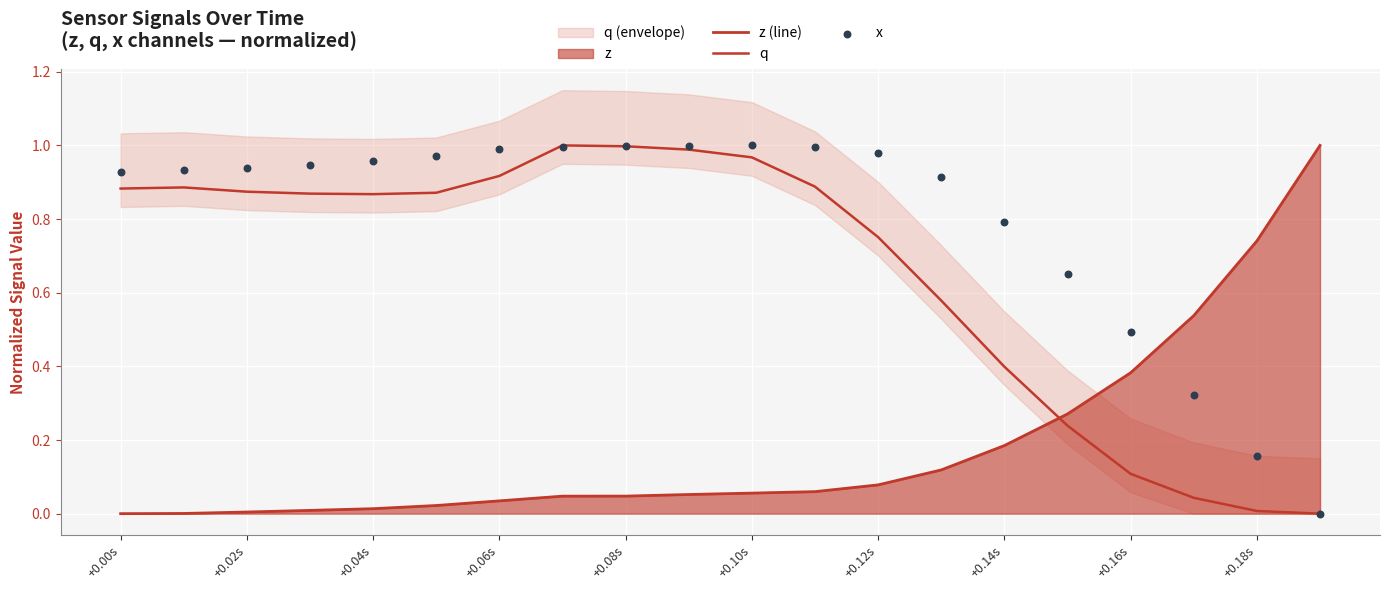

Which series contains the lowest Y value?

z (line)